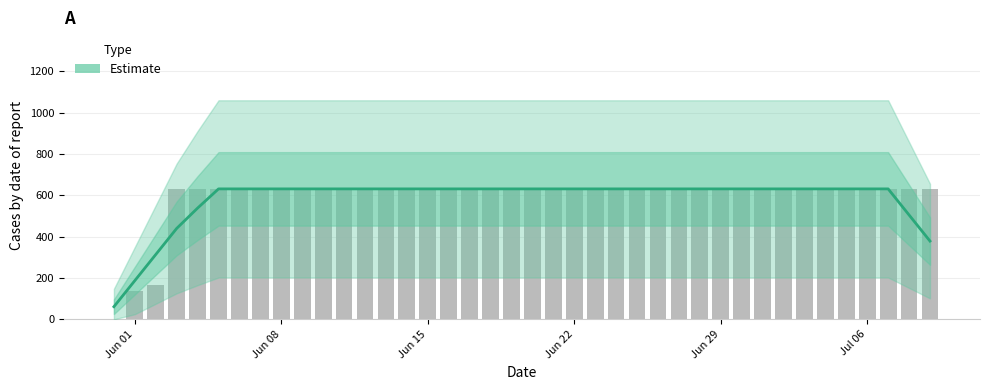

How many data points are less than 631?

7